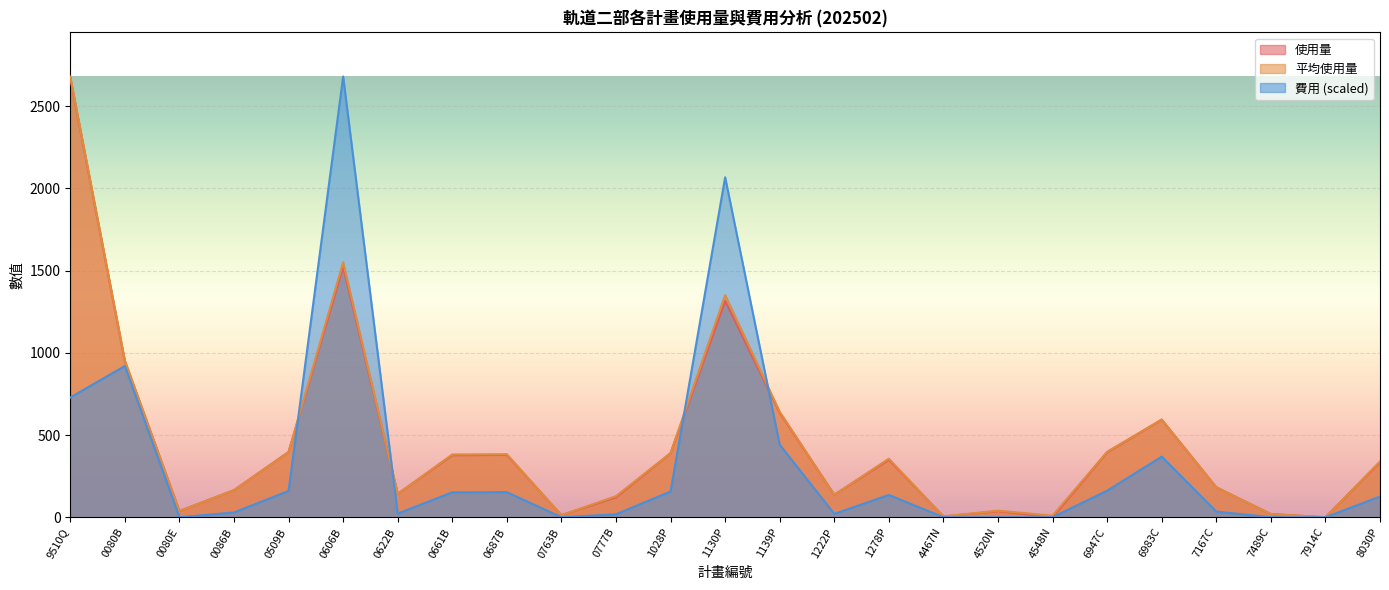

True or false: 使用量 has a value of 0.1 at 7914C.

False